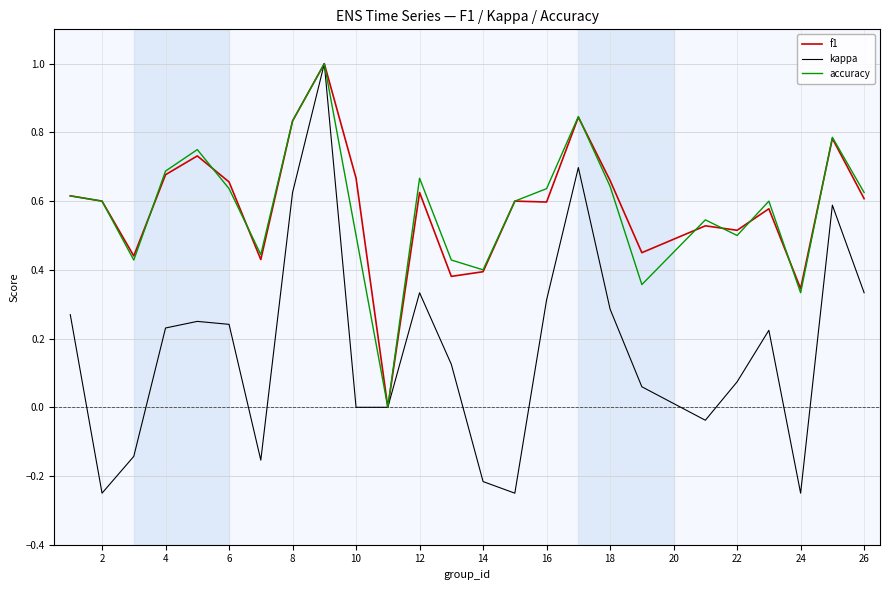

What is the highest value of the accuracy series?

1.0